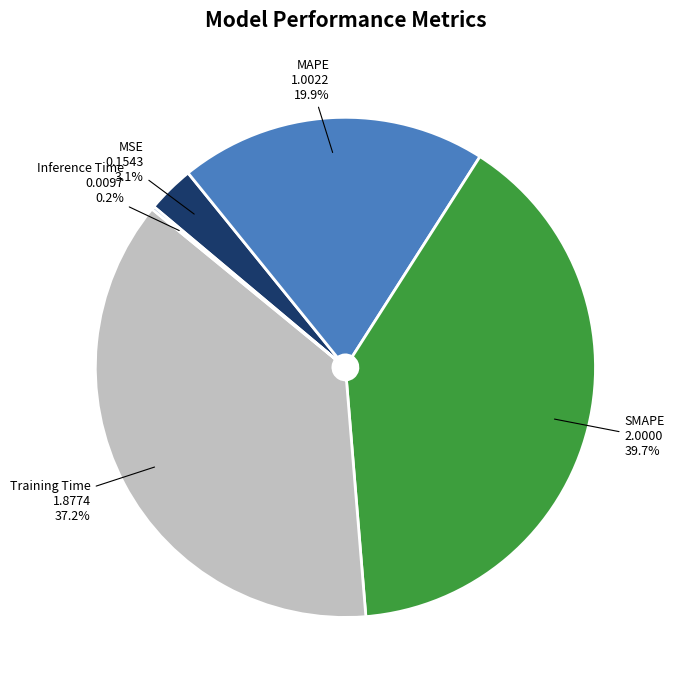

Is it true that MAPE is 13% of the pie?

False